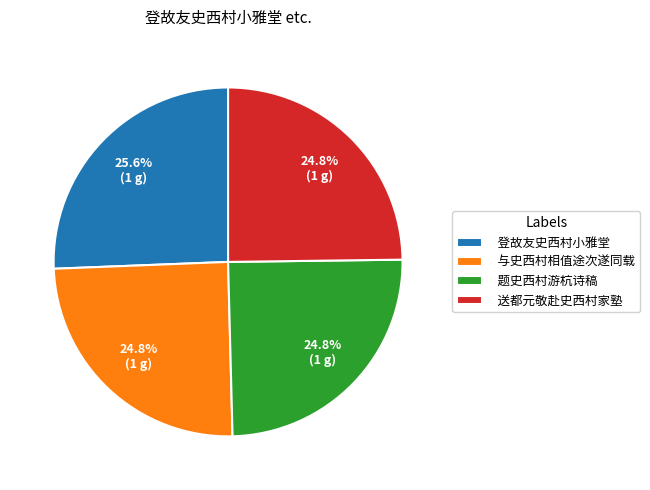

Approximately how many times larger is the value at 与史西村相值途次遂同载 compared to 登故友史西村小雅堂?

1.0